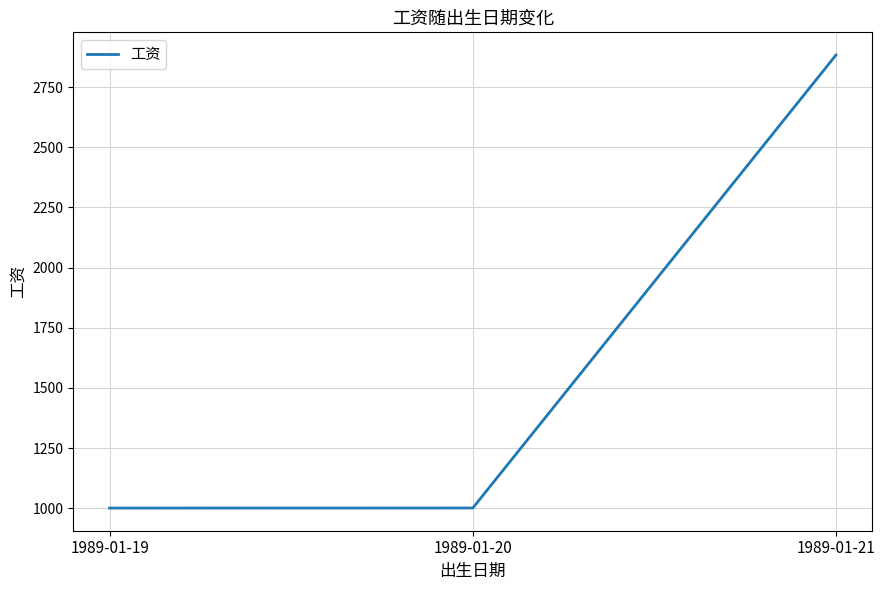

What is the greatest value displayed?

2883.3